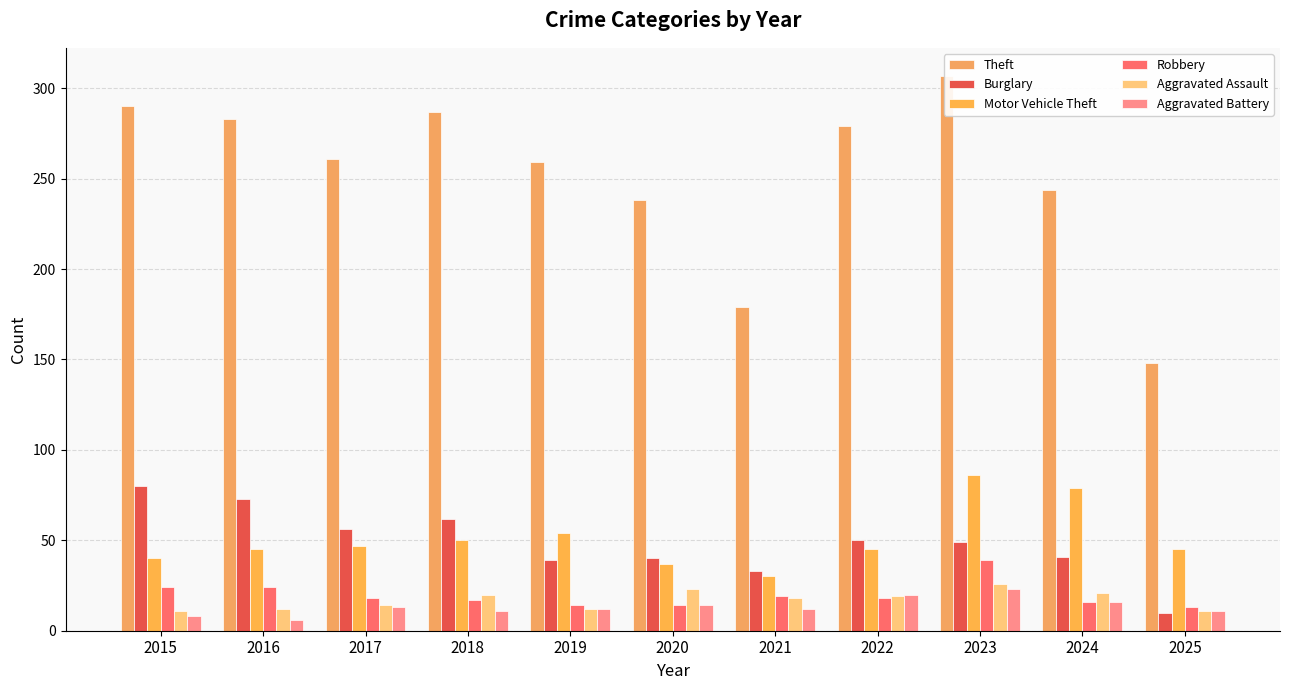

Is it true that Robbery equals 13 at 2025?

True